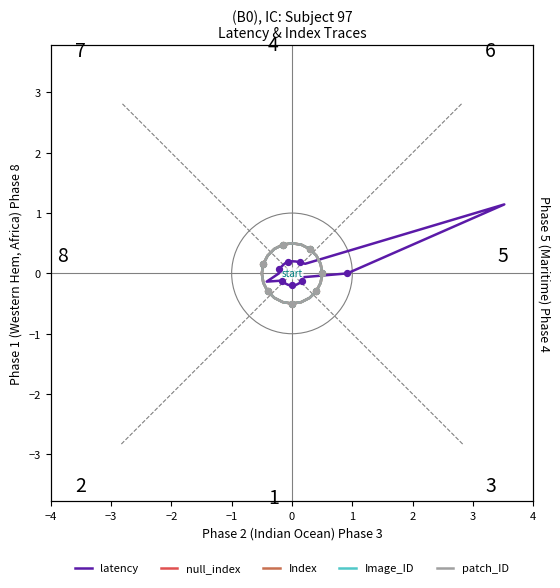

Is the value of latency at 4 greater than the value of null_index at 14?

Yes